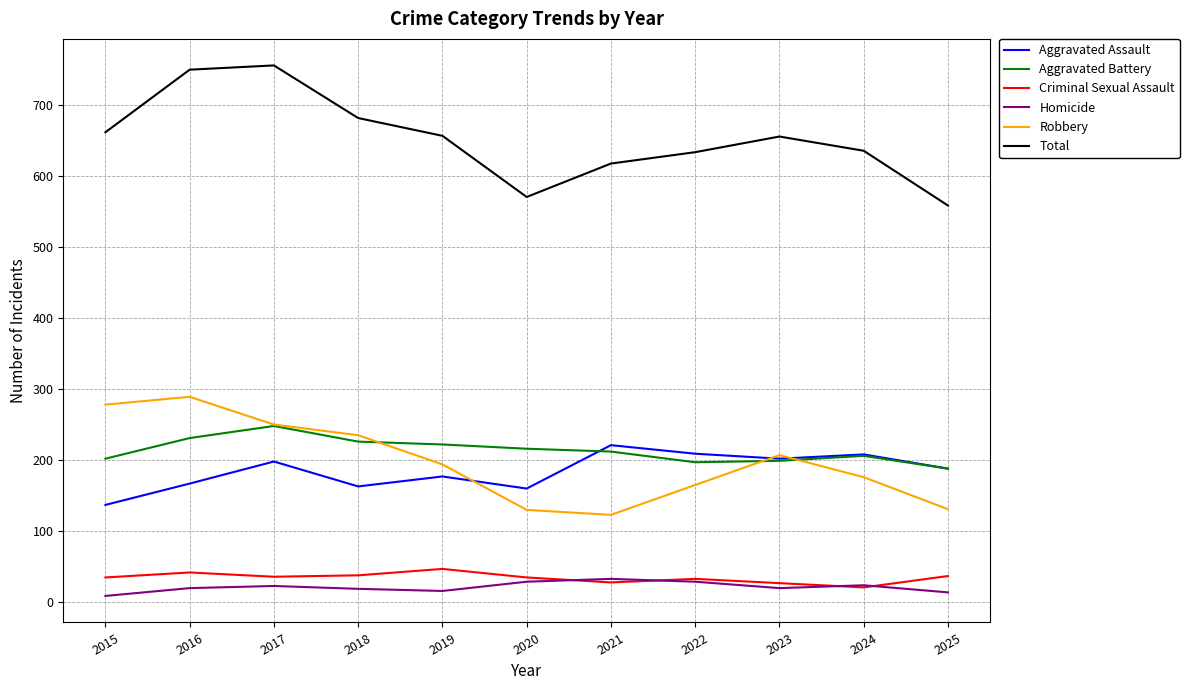

True or false: Aggravated Battery and Criminal Sexual Assault cross at least once.

False